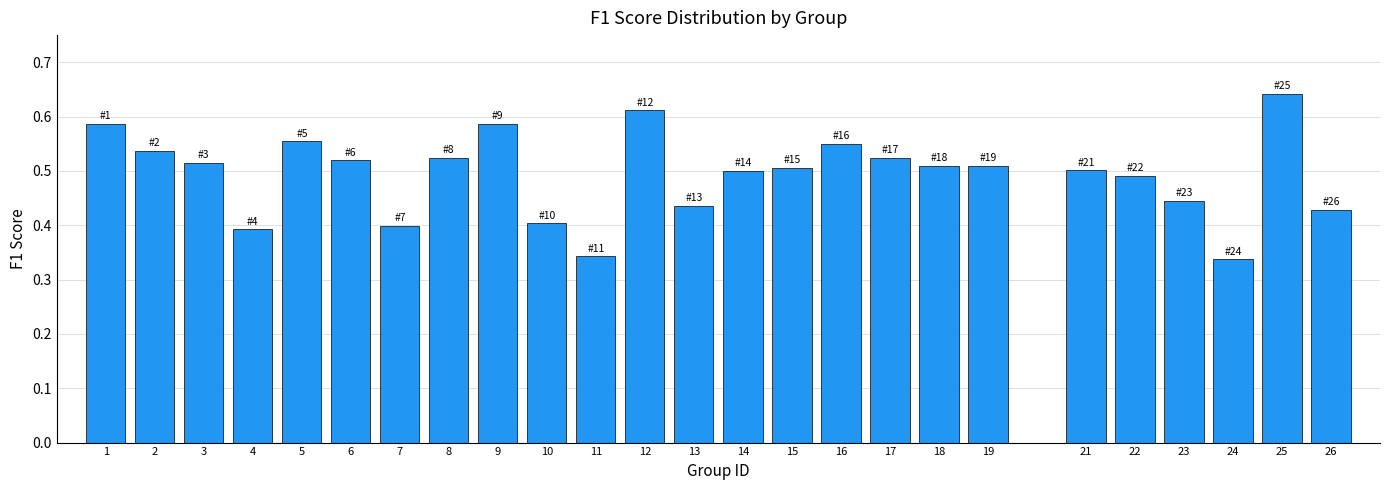

What is the change in value from 11 to 22?

+0.1